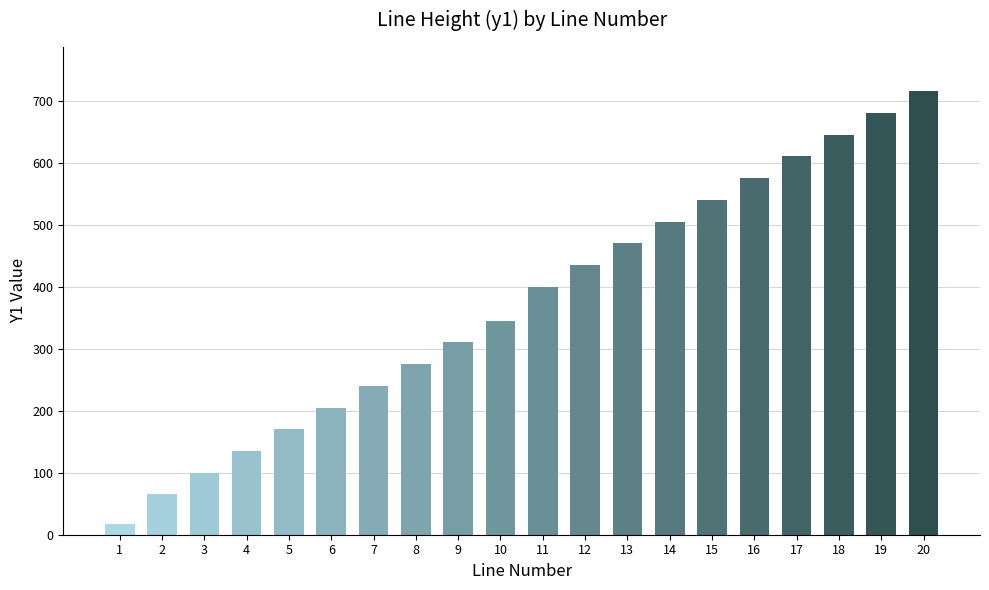

What is the change in value from 4 to 8?

+140